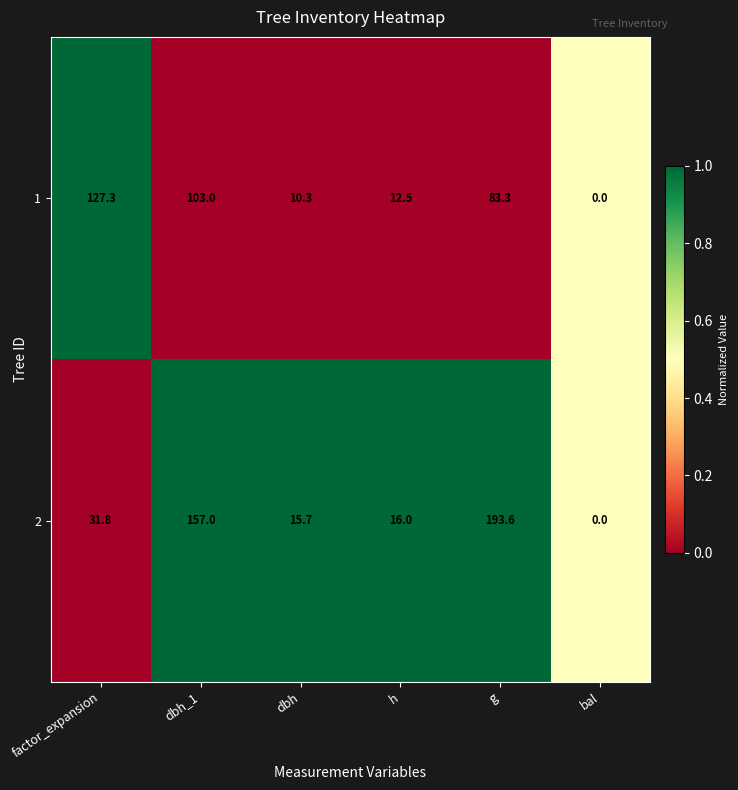

The 2 series shows 16.0 at h. True or false?

True